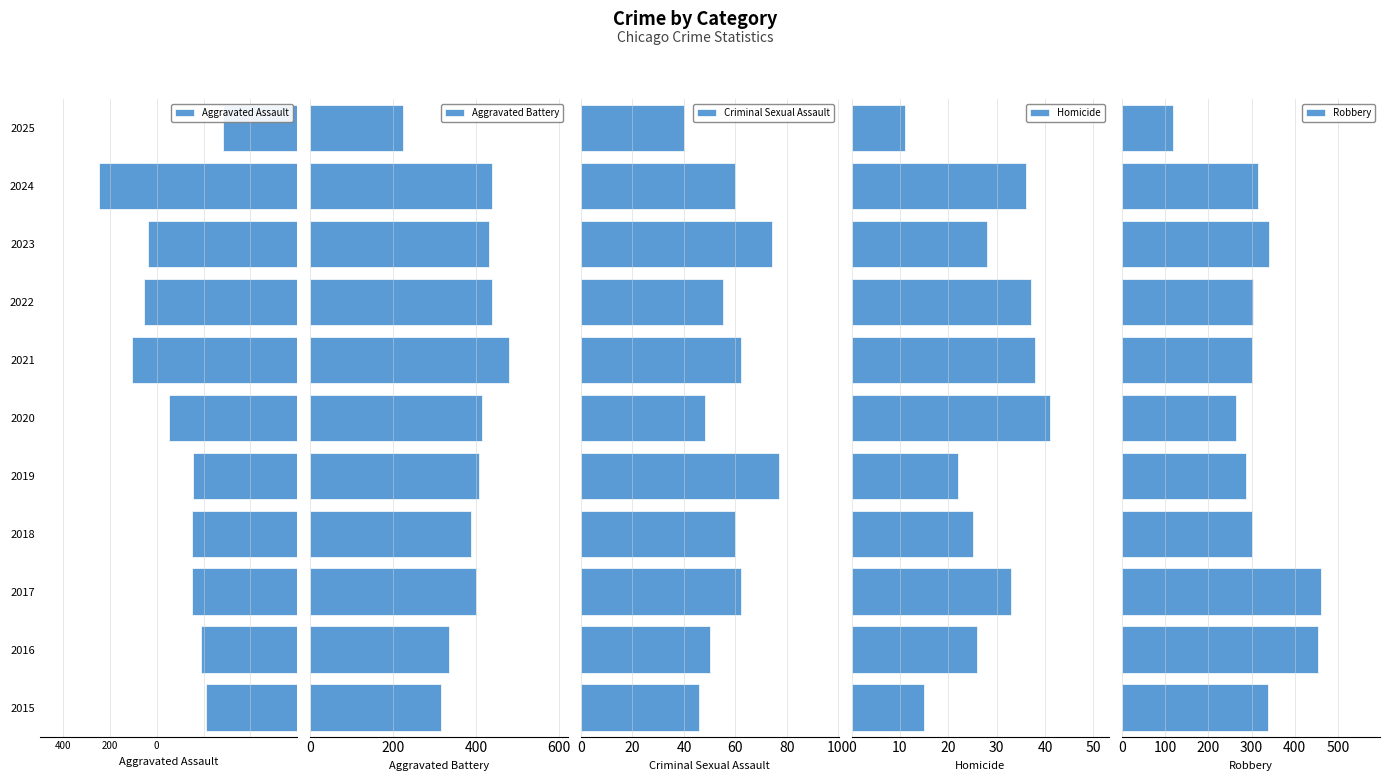

What is the difference between the maximum and second lowest values in the Aggravated Battery series?

163